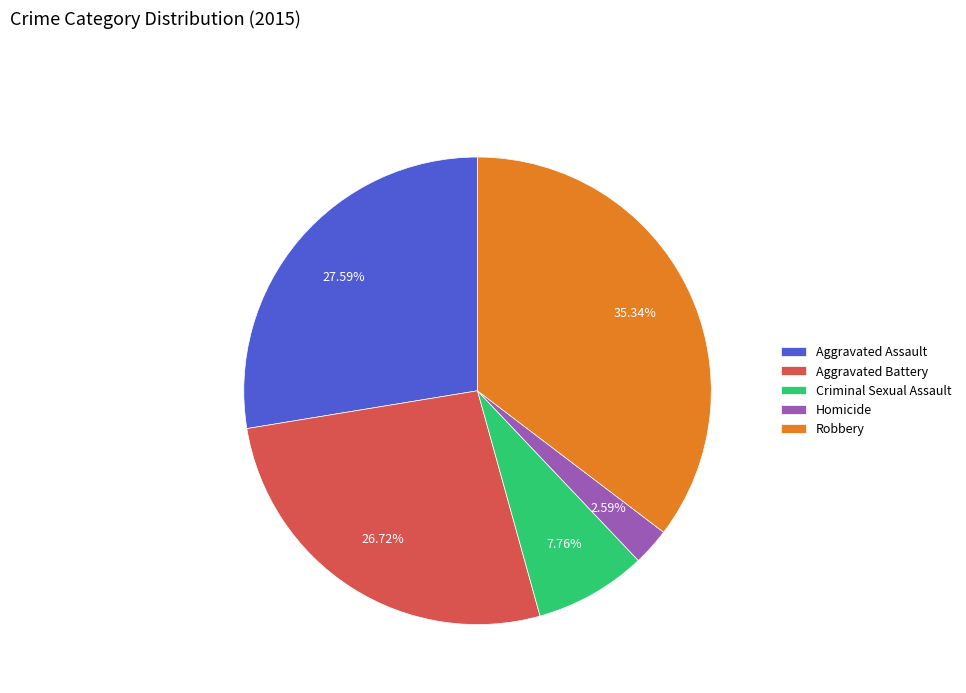

Between Homicide and Criminal Sexual Assault, which is larger?

Criminal Sexual Assault